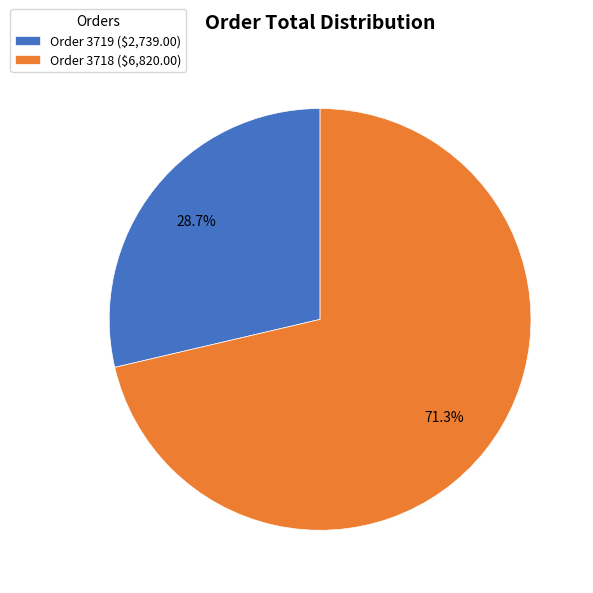

Which slice is the smallest?

Order 3719 ($2,739.00)